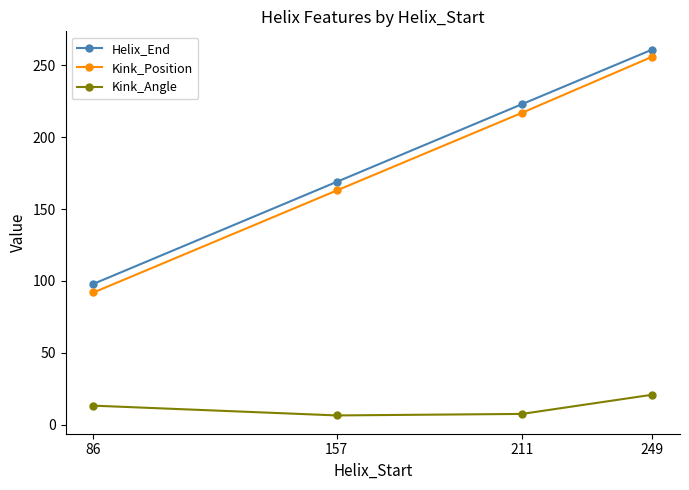

True or false: Kink_Angle and Helix_End cross at least once.

False